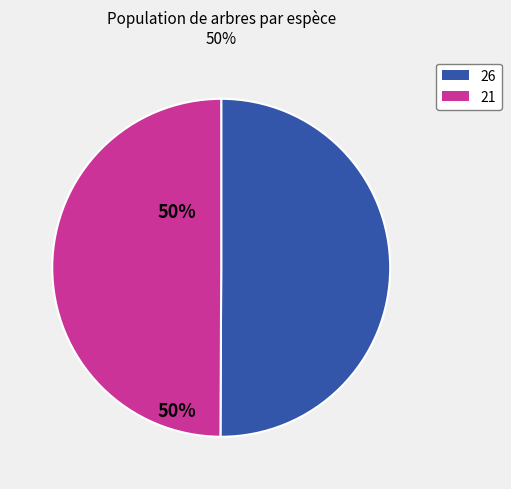

Which slice is the smallest?

26